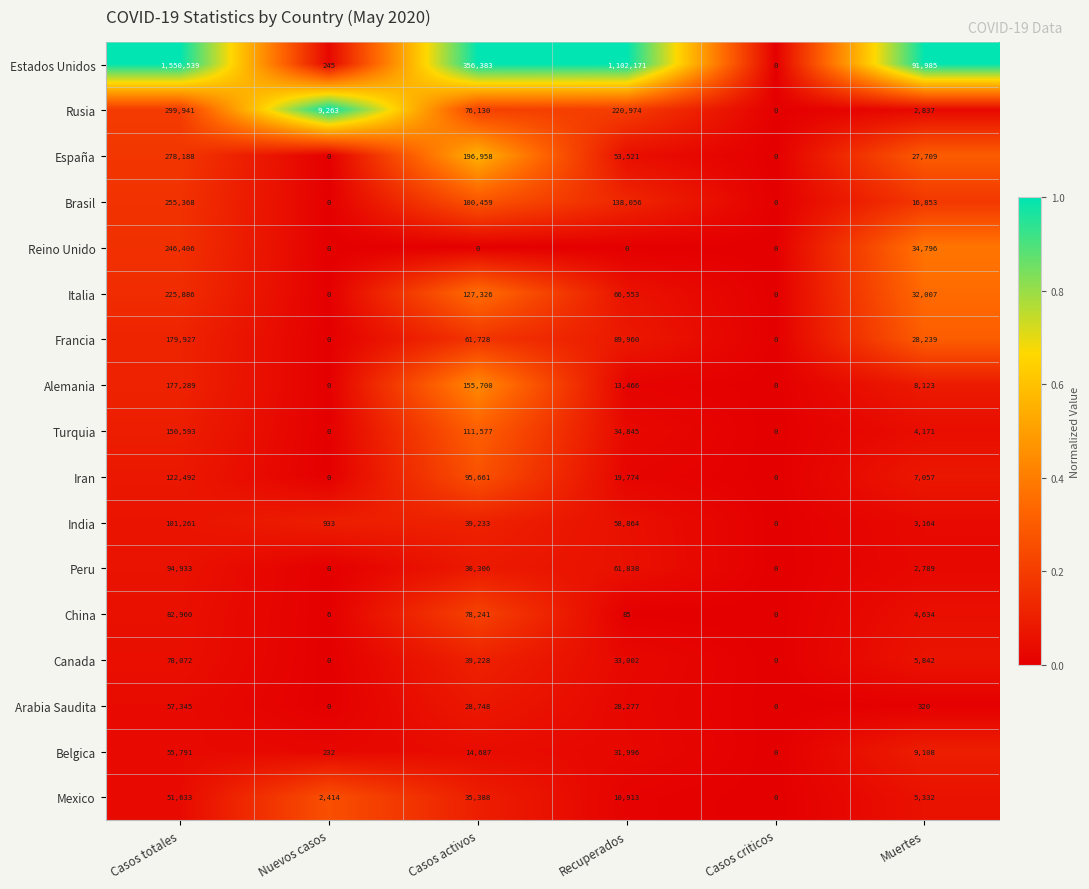

Count the number of categories in the chart.

6